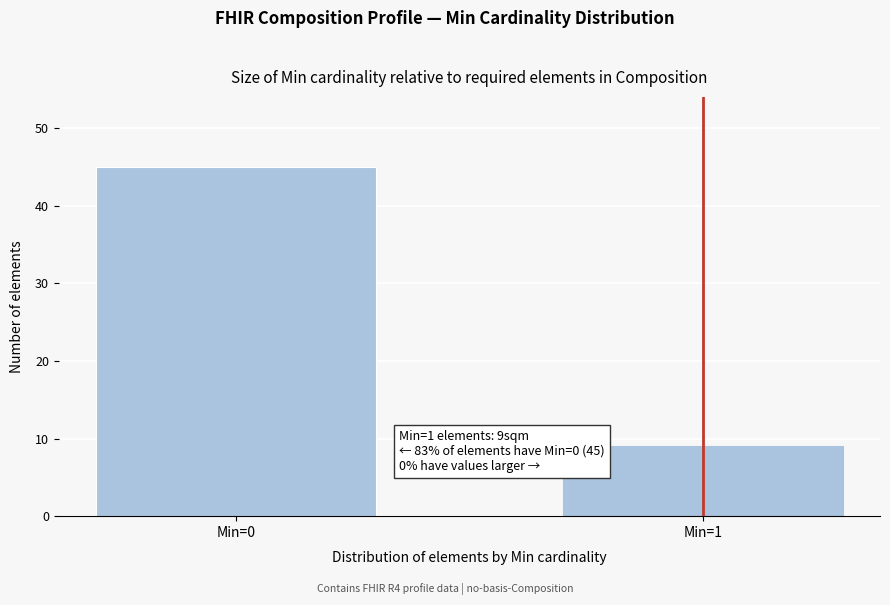

Reading right to left, extract all data points from this chart.

Min=1=9	Min=0=45